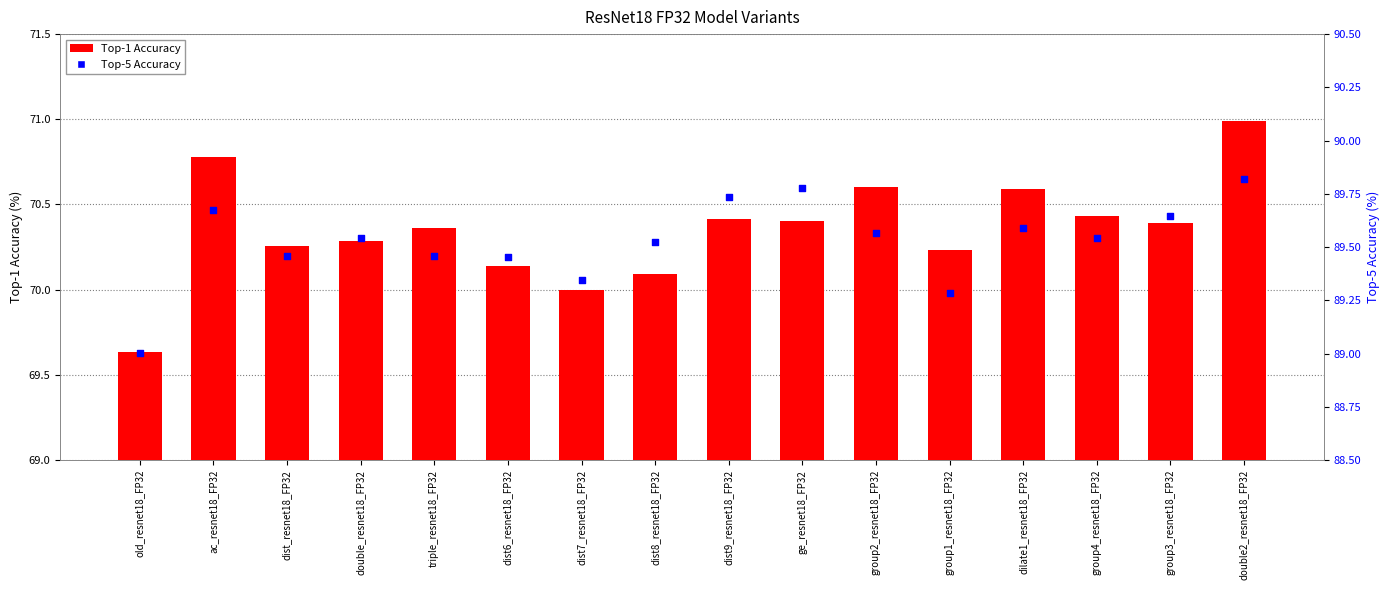

What is the total value across all series at double2_resnet18_FP32?

160.8